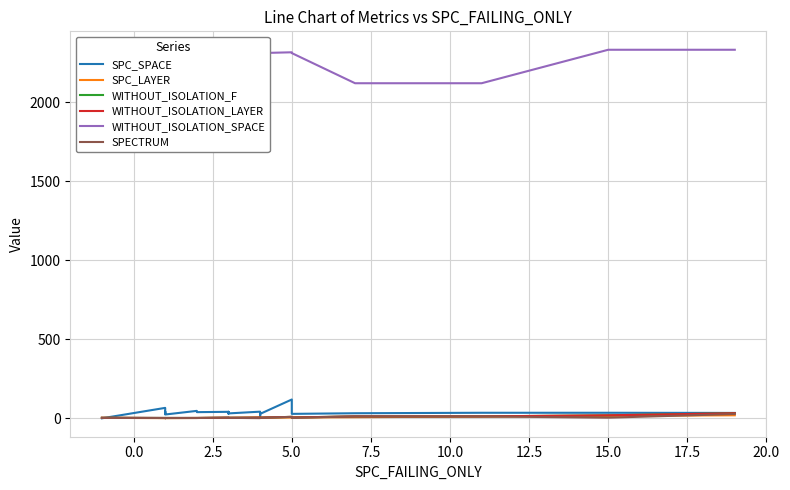

Reading left to right, transcribe all the data shown in this chart.

SPC_SPACE: 0	66	31	43	24	47	39	39	41	31	41	31	31	38	31	31	42	13	28	119	28	32	35	35	35	35	34
SPC_LAYER: 3	1	1	1	1	2	2	2	3	3	3	3	3	3	3	3	4	4	4	5	5	7	11	11	15	15	19
WITHOUT_ISOLATION_F: 3	2	1	2	2	2	2	2	4	4	4	4	4	4	4	3	5	5	4	9	5	12	12	12	19	19	32
WITHOUT_ISOLATION_LAYER: 3	2	1	2	2	2	2	2	4	4	4	4	4	4	4	3	5	5	4	9	5	12	12	12	19	19	32
WITHOUT_ISOLATION_SPACE: 1928	2311	2122	2122	2313	2334	2334	2334	2334	2122	2334	2122	2122	2314	2122	2122	2314	2313	2313	2318	2313	2122	2122	2122	2334	2334	2334
SPECTRUM: 3	2	1	2	2	2	2	2	4	4	4	4	4	4	4	3	1	3	3	9	3	12	12	12	4	4	27